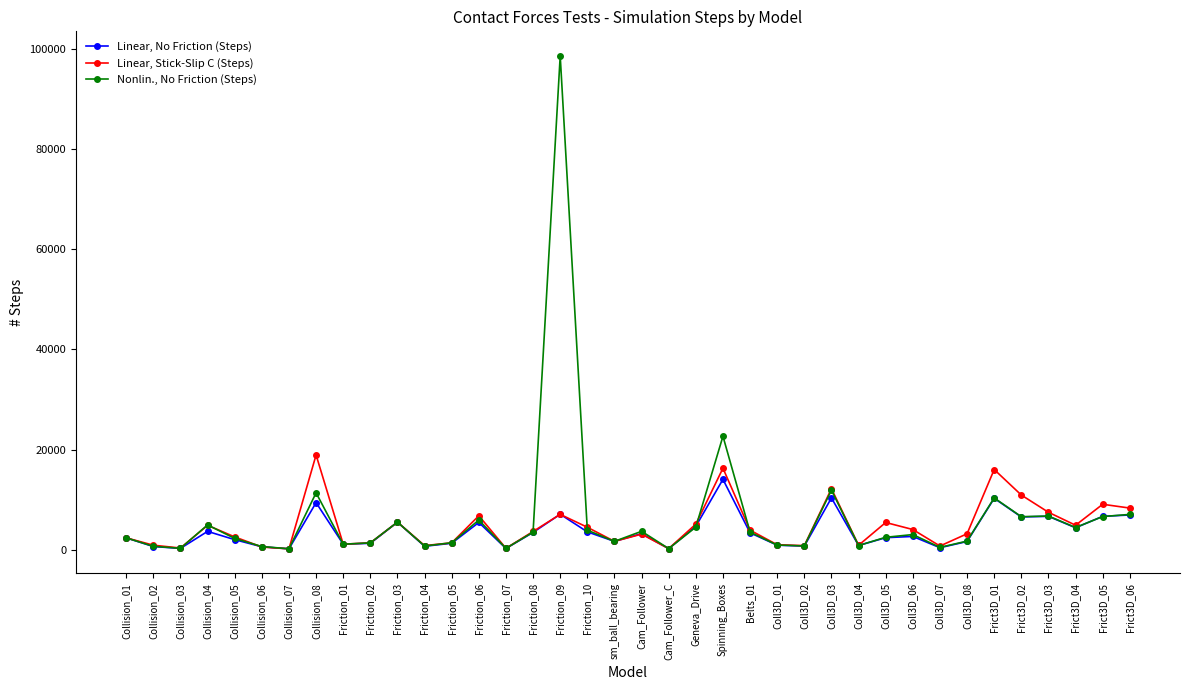

Rank the series at Friction_04 from lowest to highest value.

Linear, No Friction (Steps), Nonlin., No Friction (Steps), Linear, Stick-Slip C (Steps)